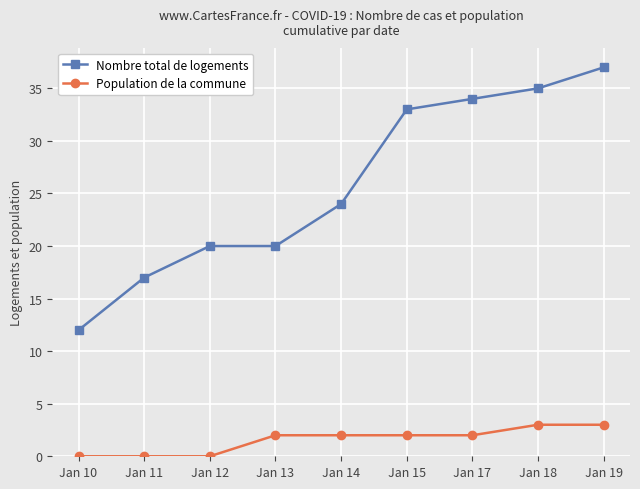

Which series has the largest total across all categories?

Nombre total de logements